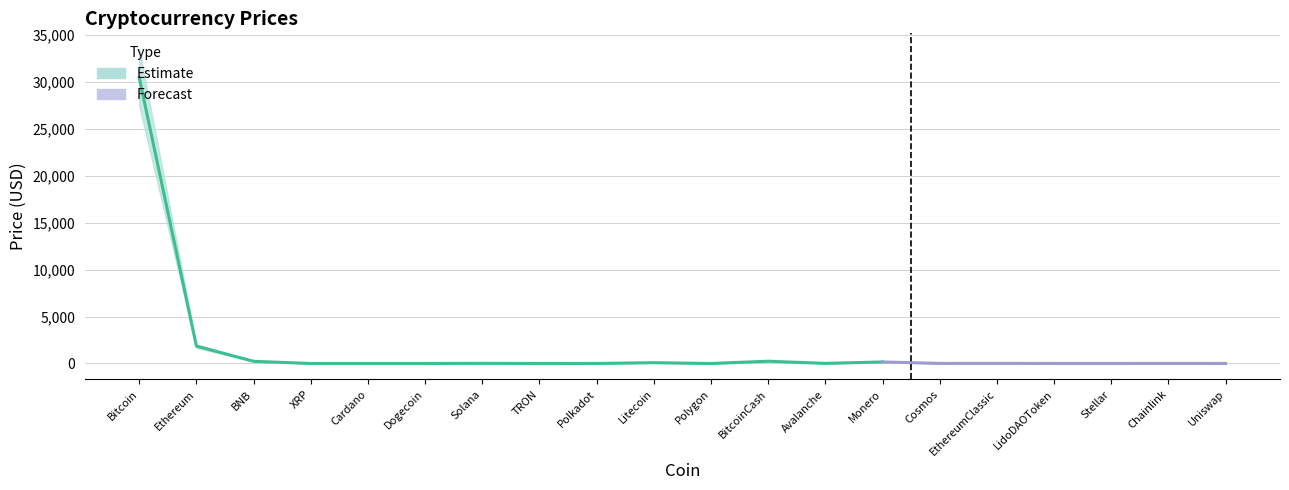

What is the average value of the Price series?

1653.8